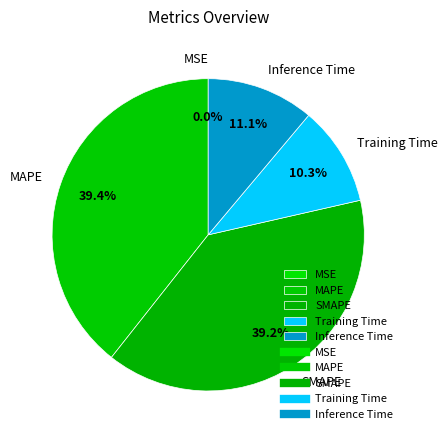

To the nearest percent, what percentage of the pie is Inference Time?

11%